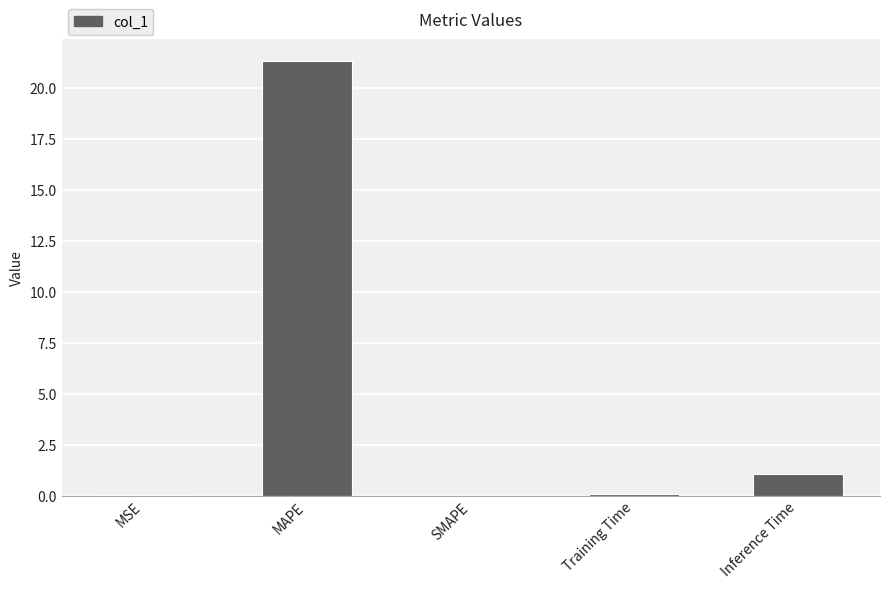

What is the sum of all values?

22.4